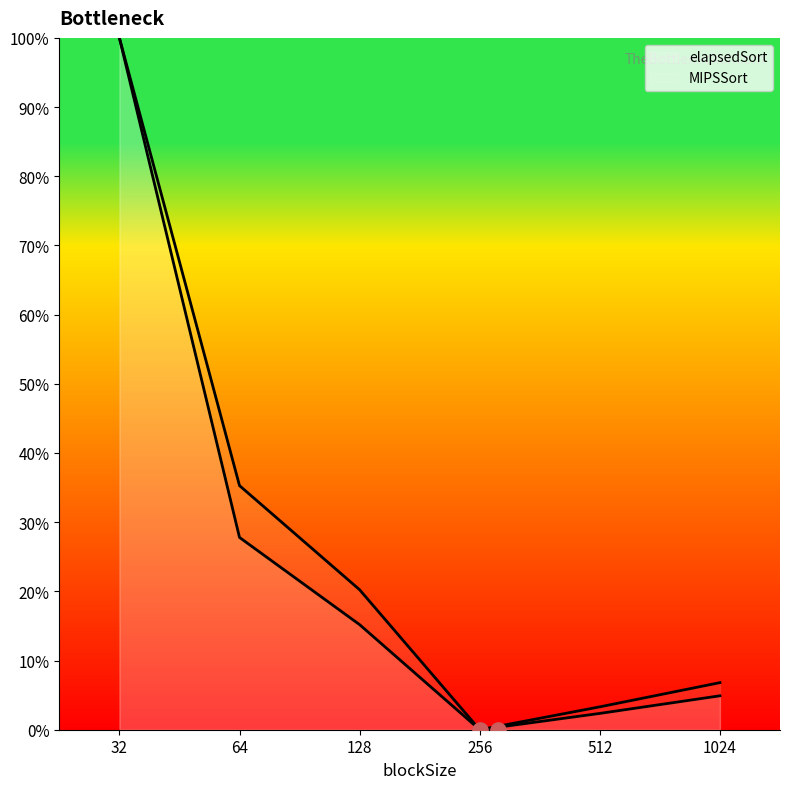

Which series reaches the minimum Y coordinate?

elapsedSort